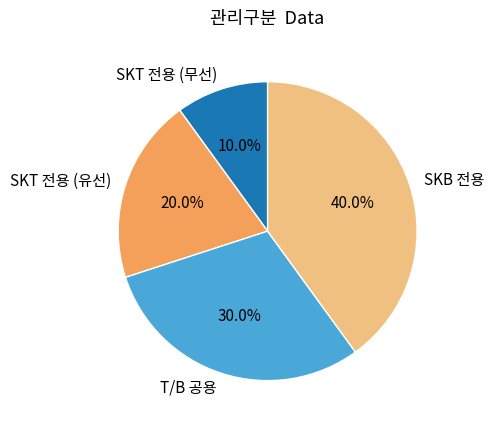

To the nearest percent, what is the difference between the SKB 전용 and T/B 공용 slice percentages?

10%